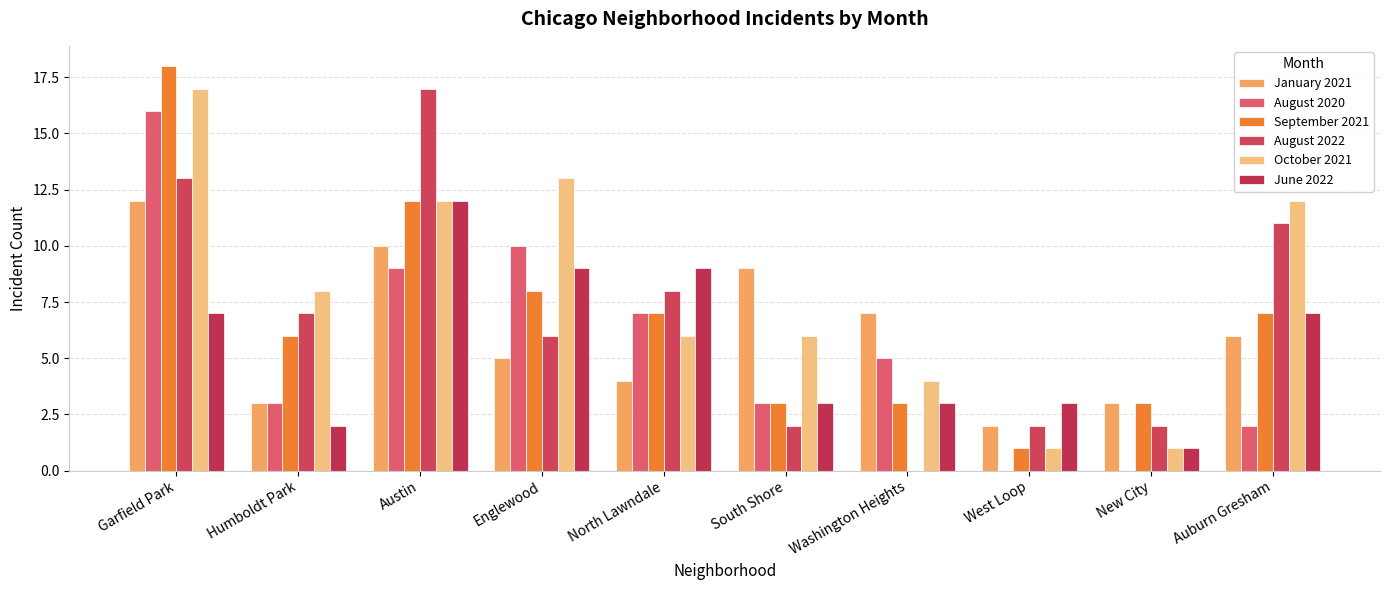

How many series are shown in this chart?

6